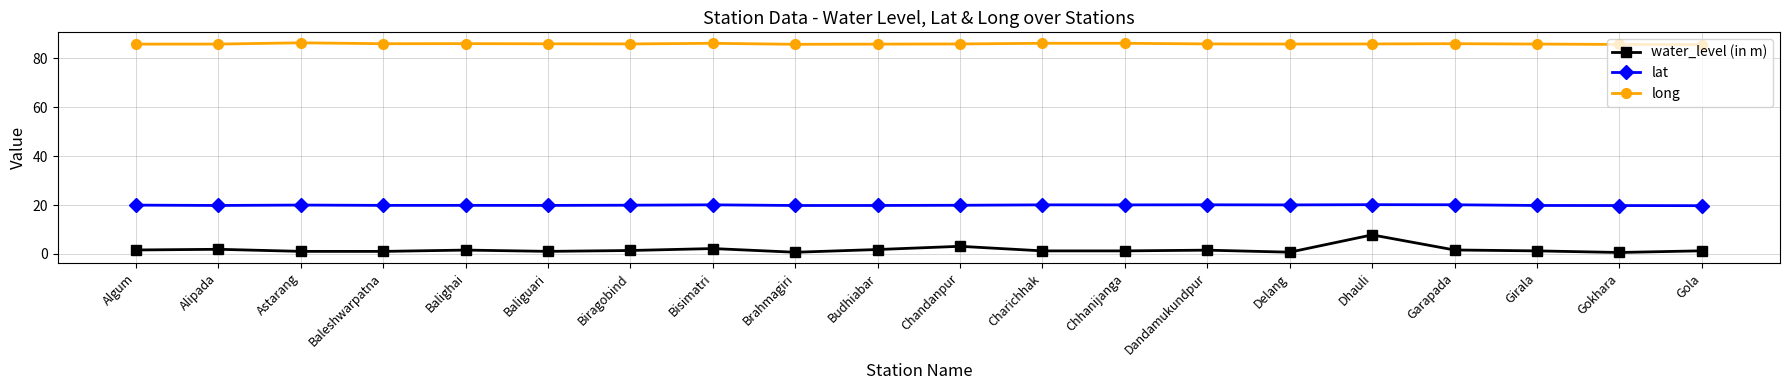

List the series in order of their overall mean, highest first.

long, lat, water_level (in m)